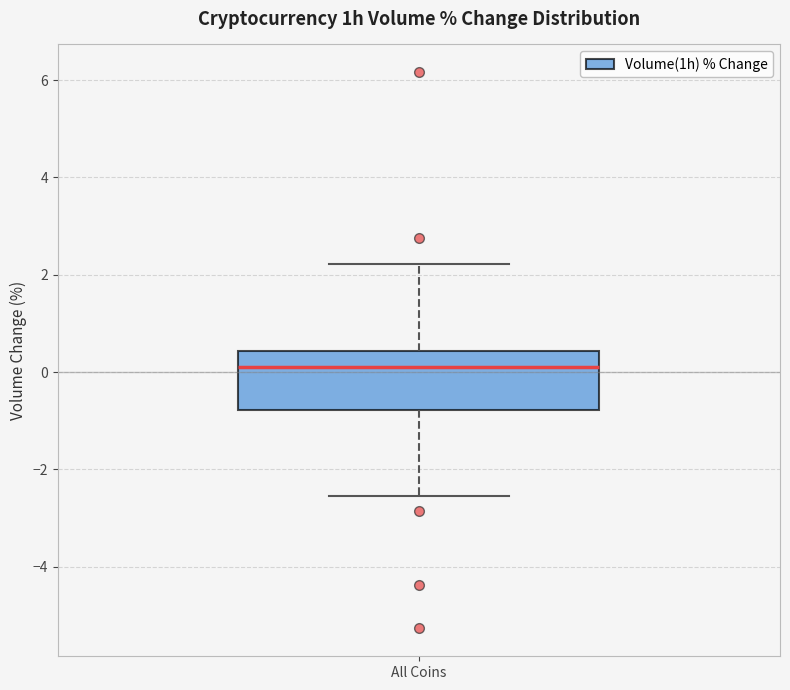

Read this box plot against the y-axis: the position of the median line, the range covered by the box, and the ends of both whiskers. The values are not printed on the chart, so give them approximately, as read against the axis.

median 0.2, box -0.8 to 0.4, whiskers -2.6 to 2.2